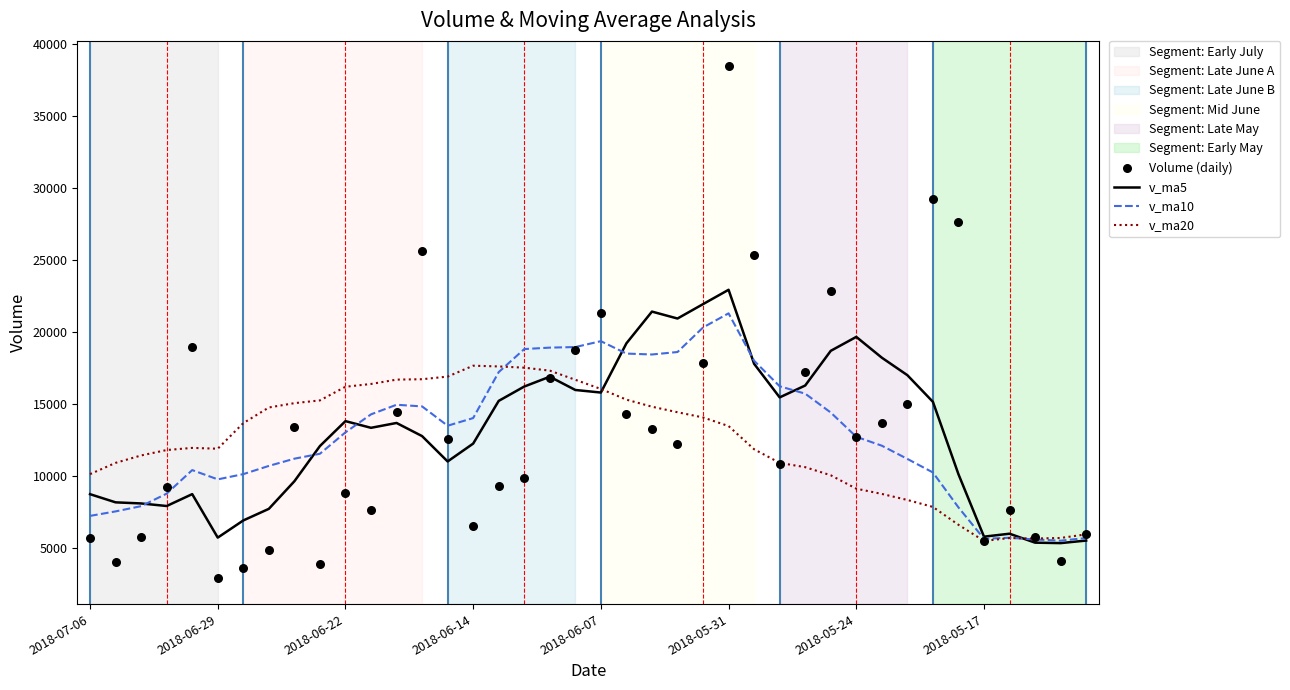

Which series has the largest total across all categories?

v_ma5